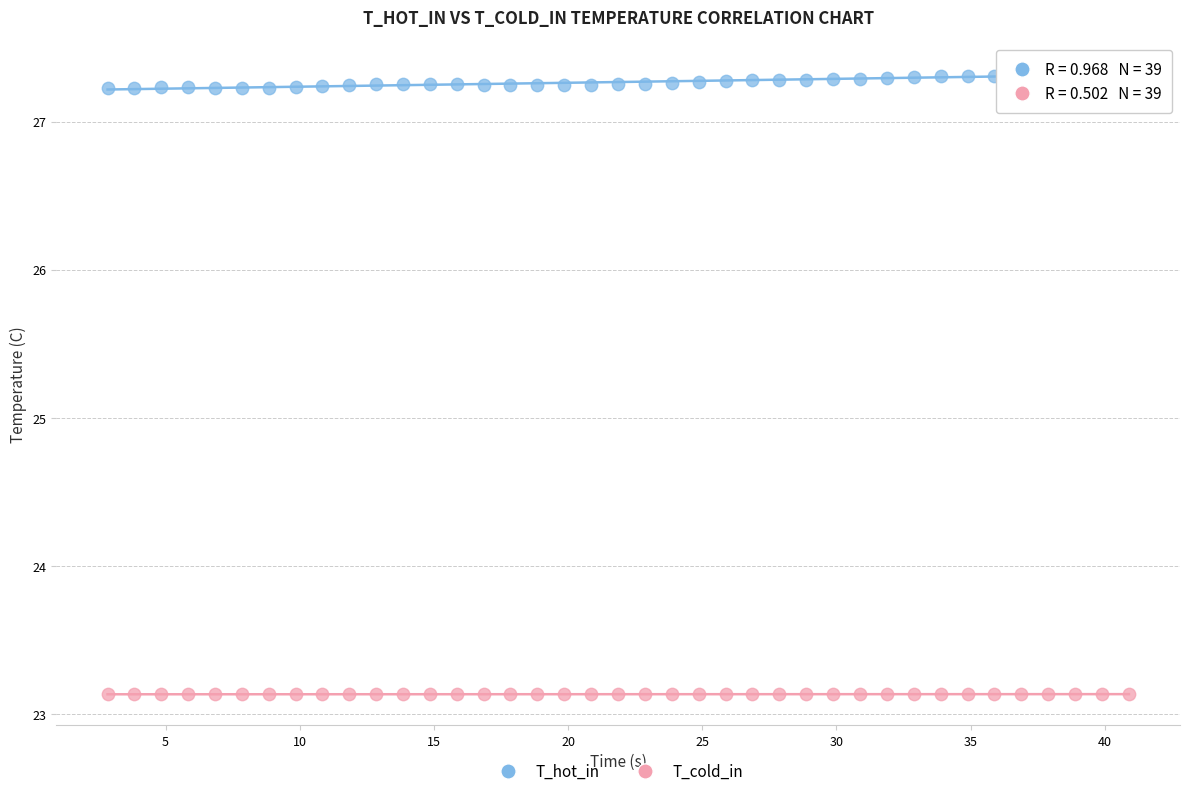

Which series contains the highest Y value?

T_hot_in